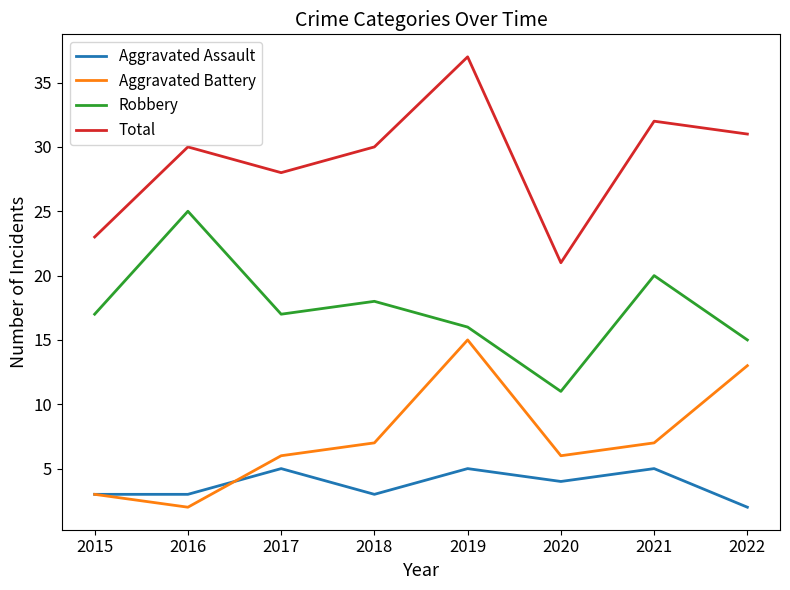

True or false: Aggravated Battery has more than 2 interior local peaks.

False